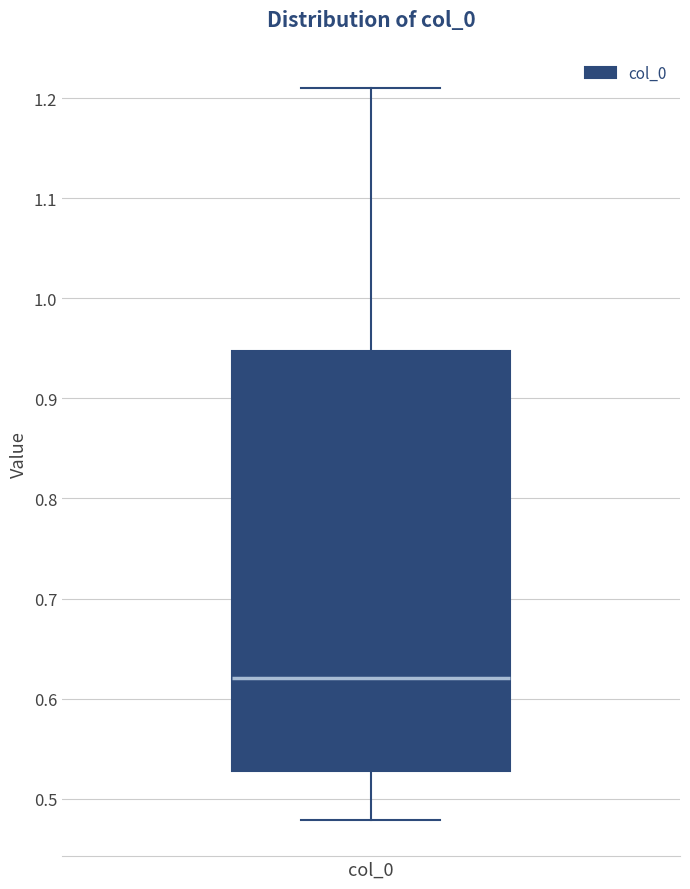

Where is the lower edge of the box for col_0 on the y-axis? The values are not printed on the chart, so give them approximately, as read against the axis.

0.53